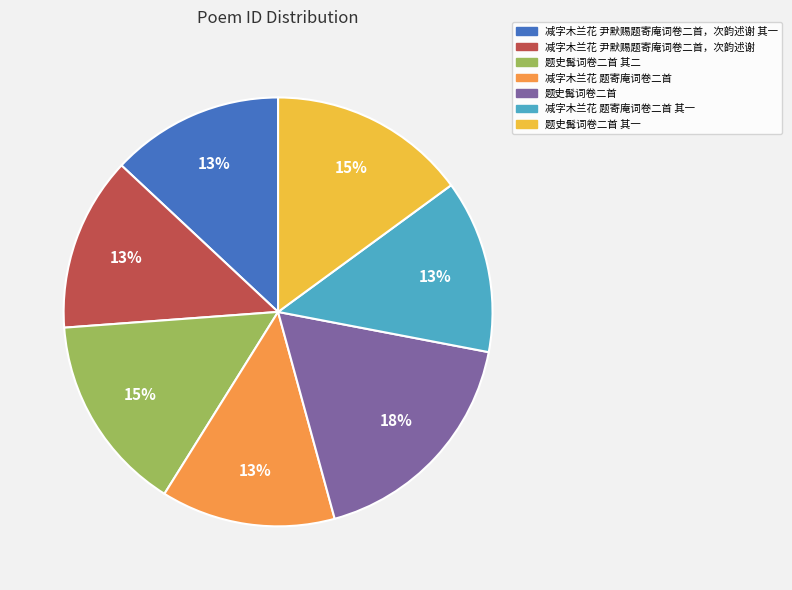

Is there a majority slice in this chart?

No